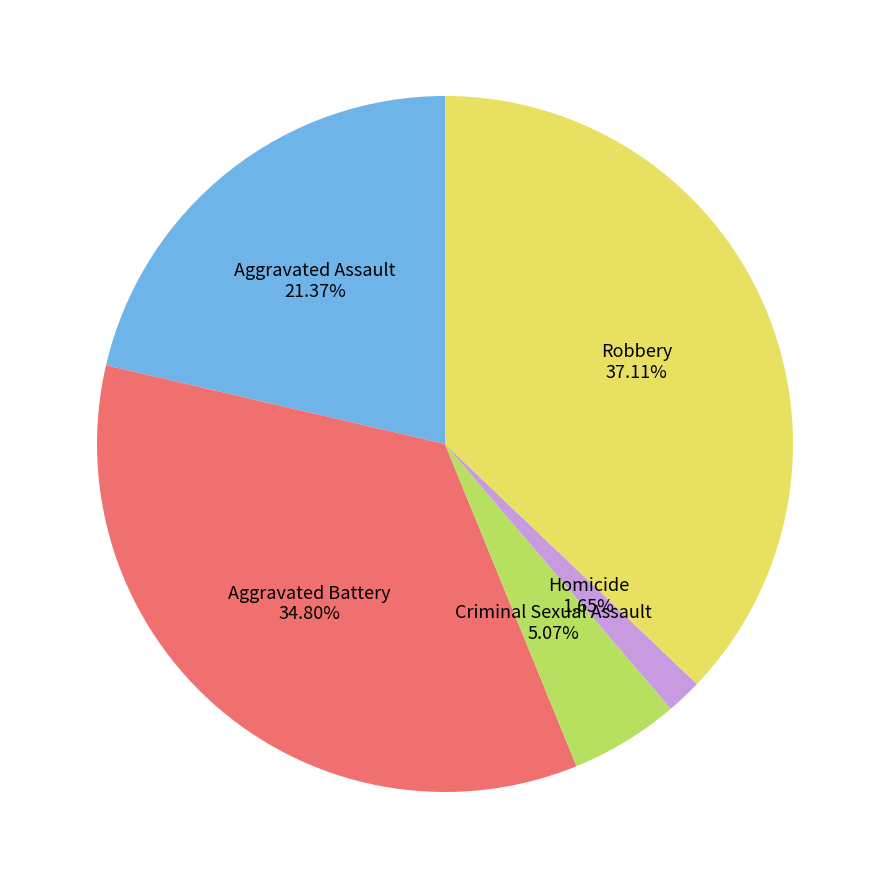

To the nearest percent, what is the difference between the largest and smallest slice percentages?

35%